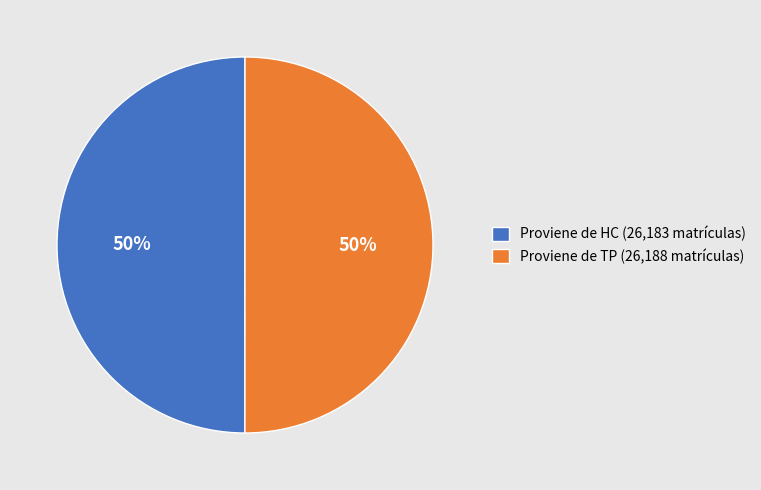

What is the ratio of the value at Proviene de TP (26,188 matrículas) to the value at Proviene de HC (26,183 matrículas)?

1.0